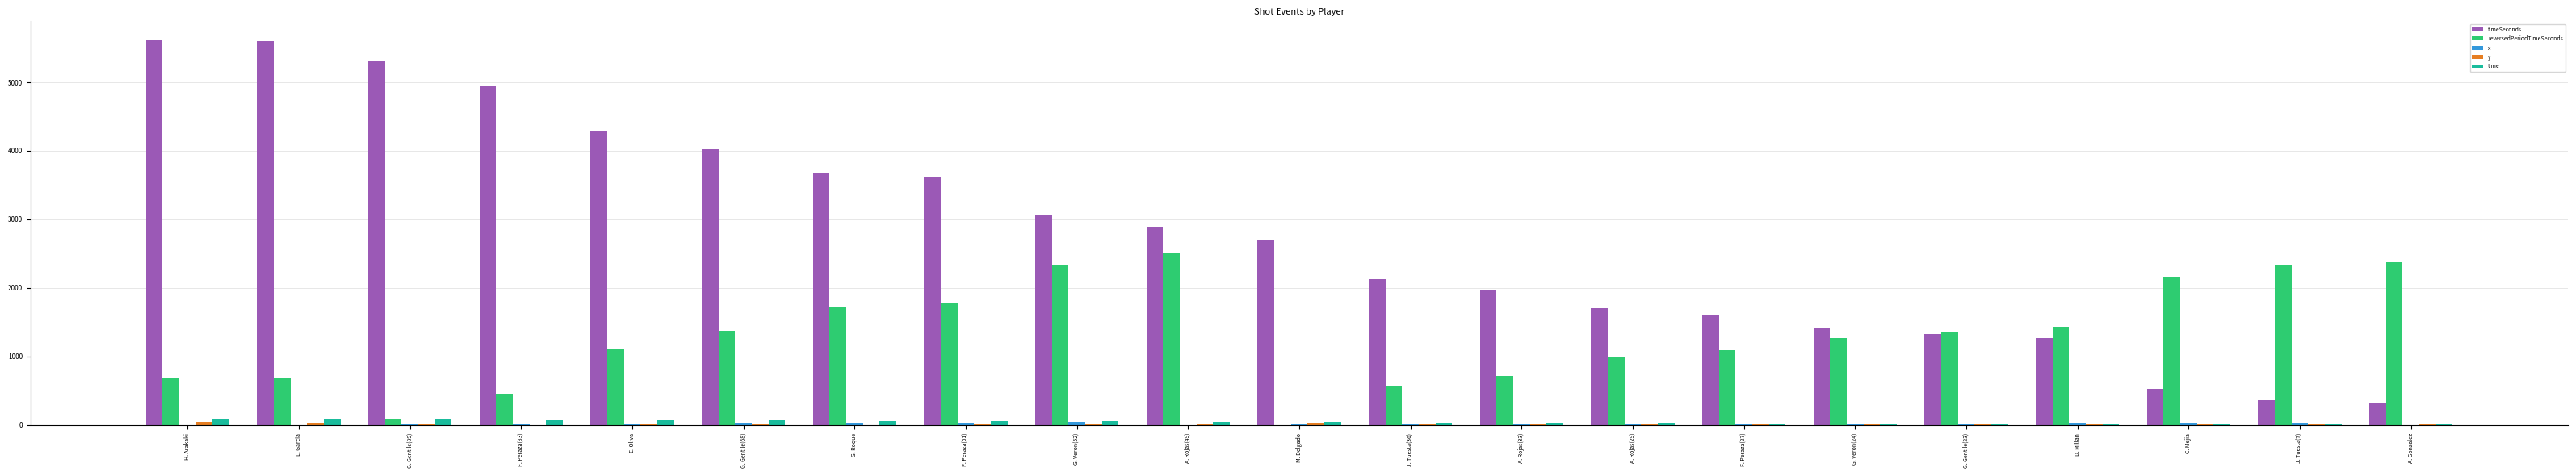

Between H. Arakaki and M. Delgado, which series saw the biggest shift?

timeSeconds